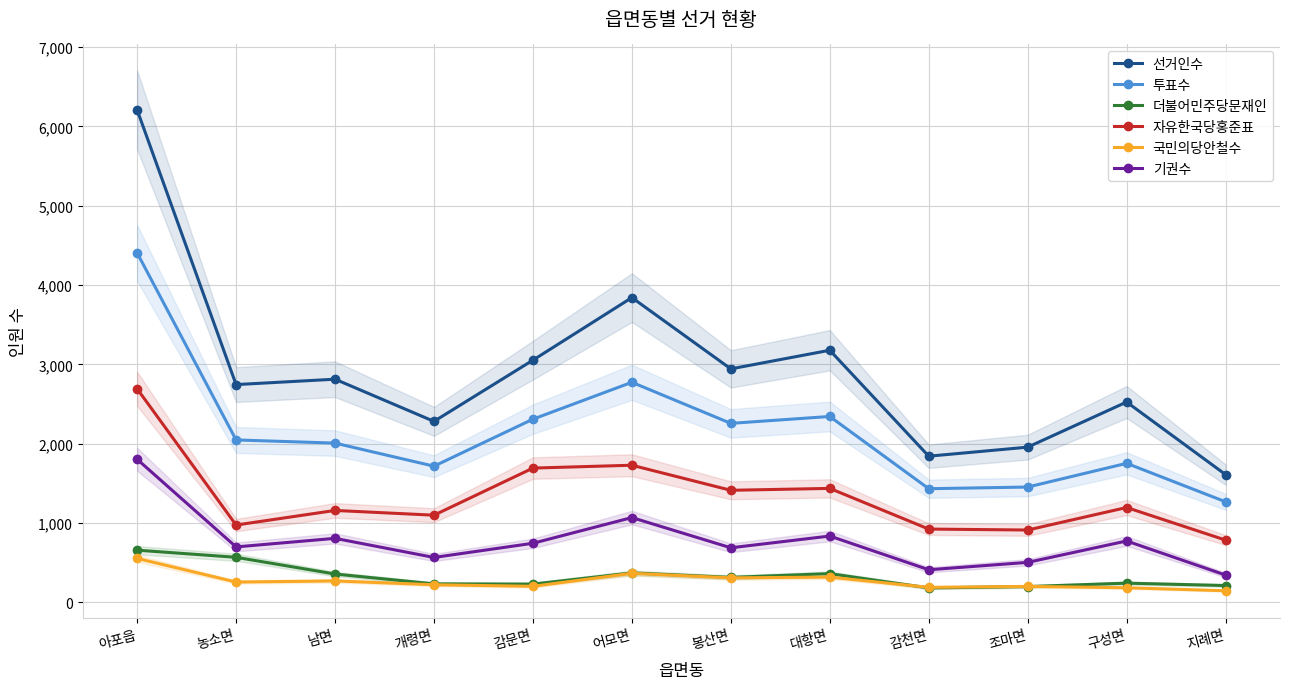

True or false: 선거인수 has a value of 2525 at 구성면.

True